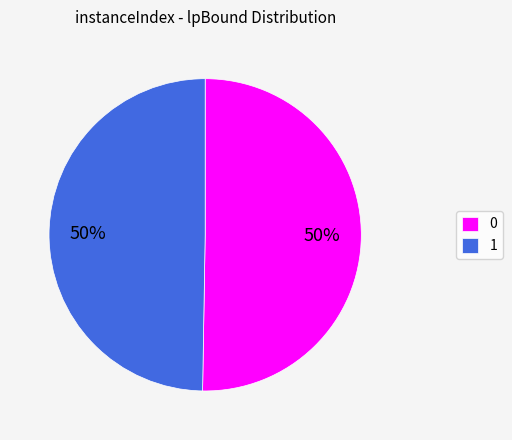

To the nearest percent, what portion does 1 represent?

50%